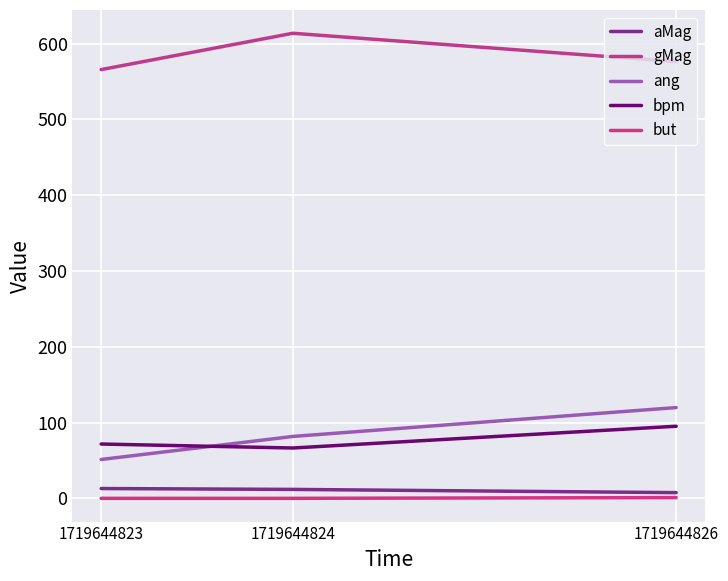

Is it true that but equals 1.3 at 1719644826?

False